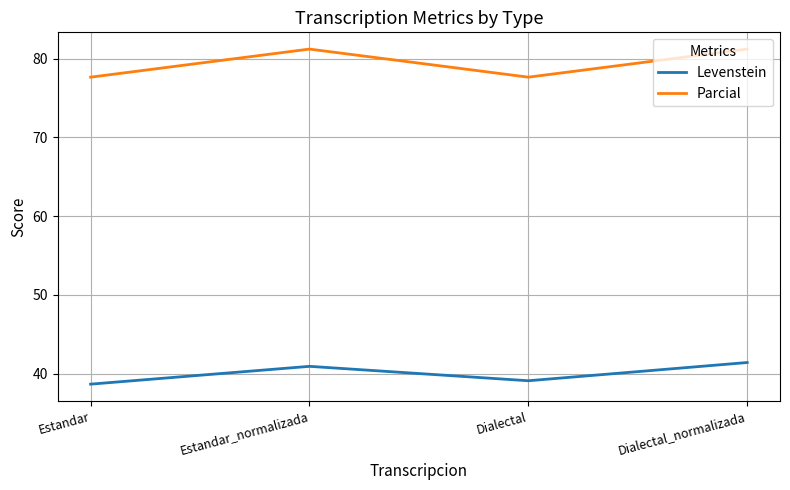

How many values in the Levenstein series exceed 40?

2